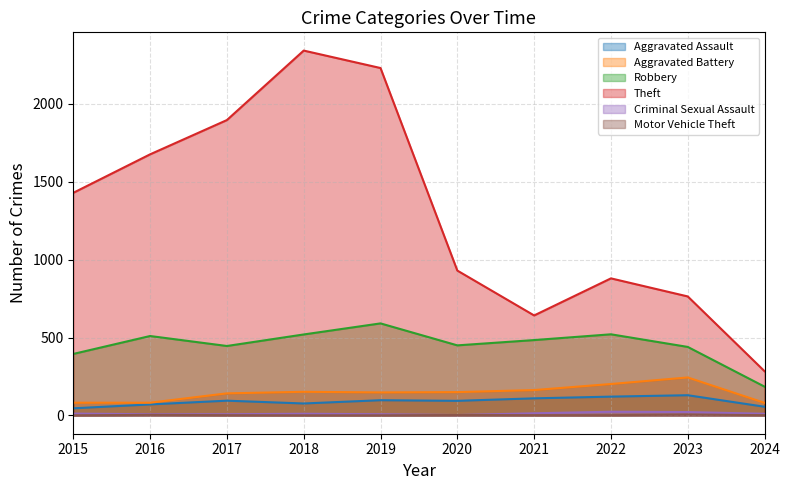

How many values in the Aggravated Battery series exceed 150?

4